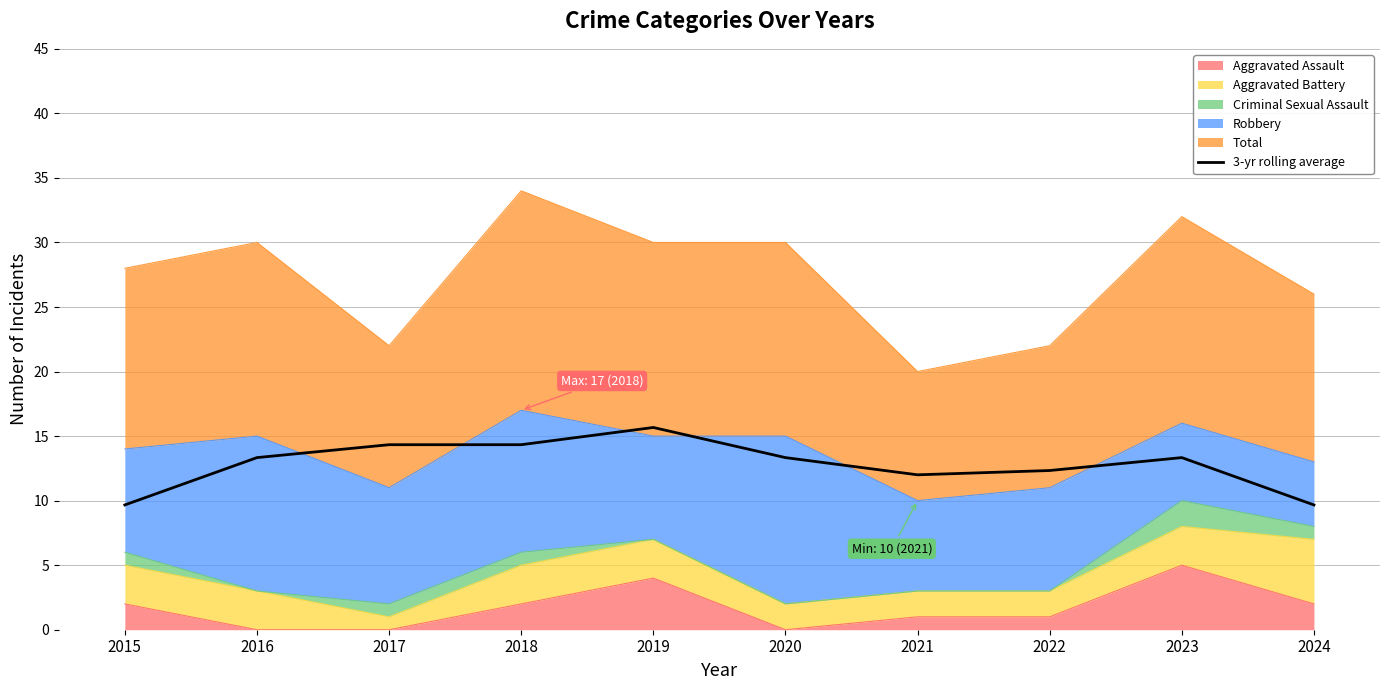

How many interior local valleys (lower than both neighbors) does the data have?

1